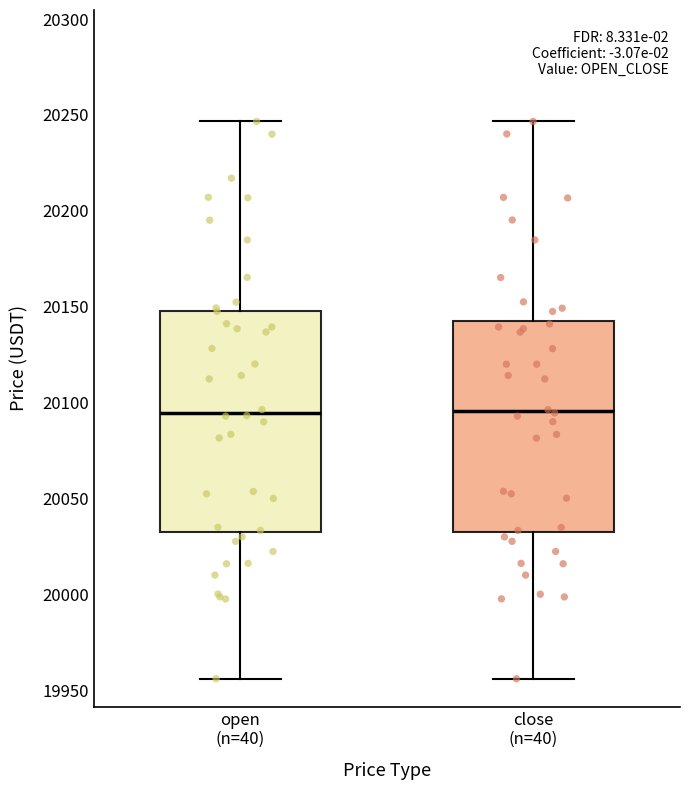

Reading left to right, transcribe this box plot: for each box, give where its median line is, the range the box spans, and where its two whiskers end, as read against the y-axis. The values are not printed on the chart, so give them approximately, as read against the axis.

open (n=40): median 20095, box 20030 to 20150, whiskers 19955 to 20245
close (n=40): median 20095, box 20030 to 20145, whiskers 19955 to 20245